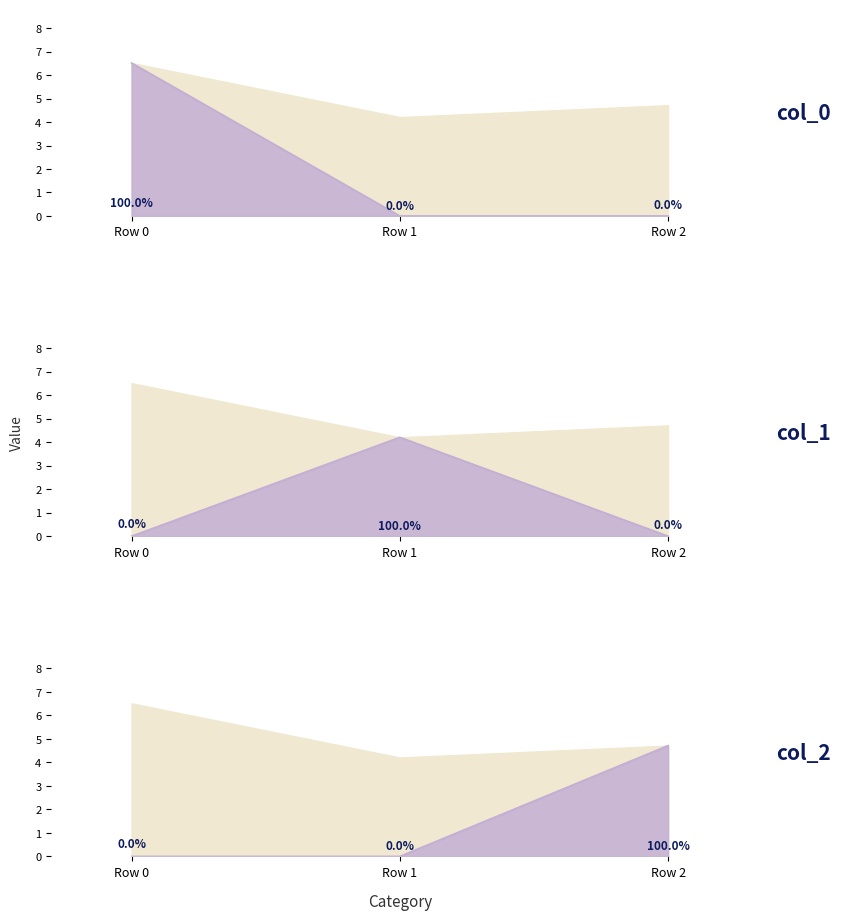

Where is col_1 nearest to the value 2?

Row 0